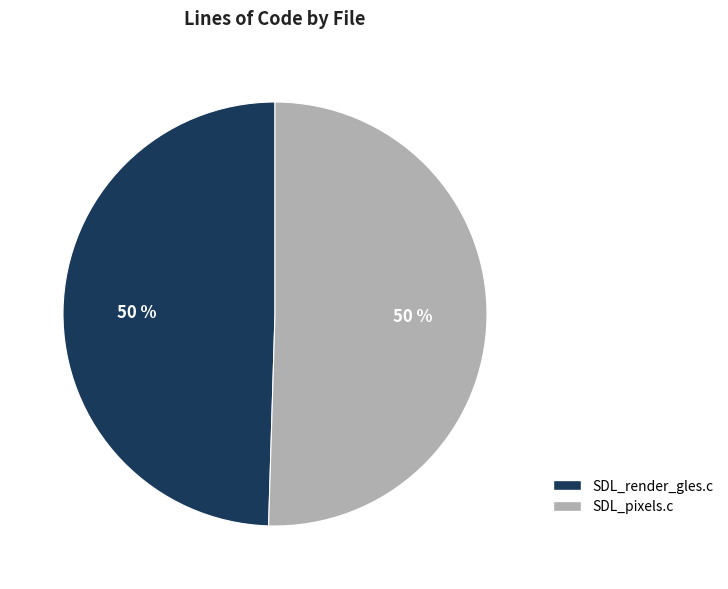

Count the number of slices in the pie.

2